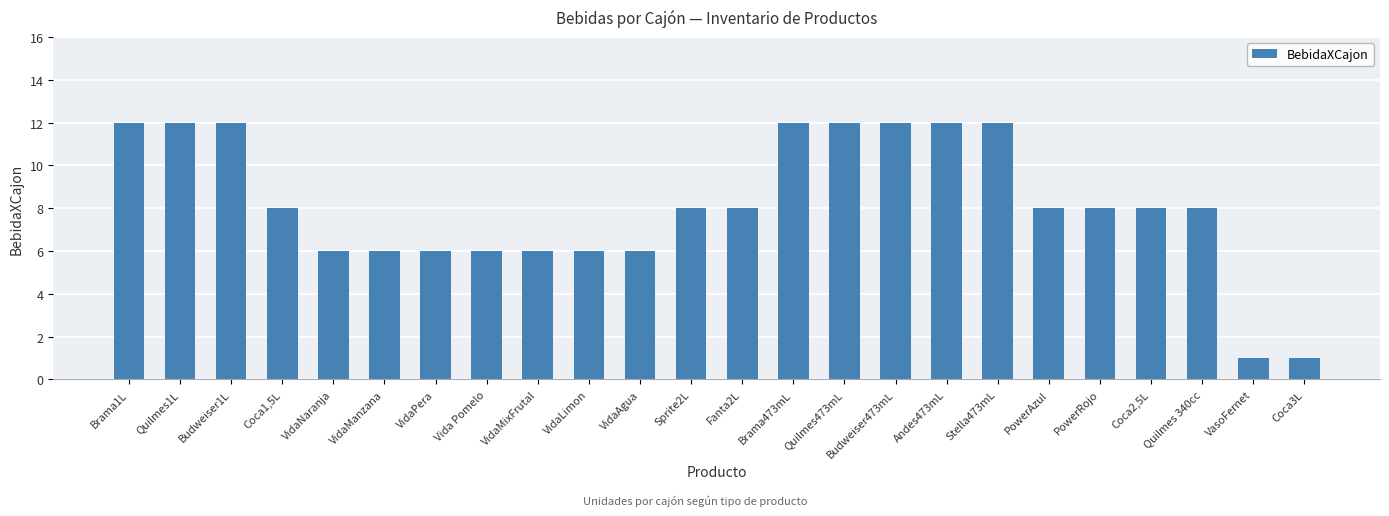

What is the sum of all values?

196